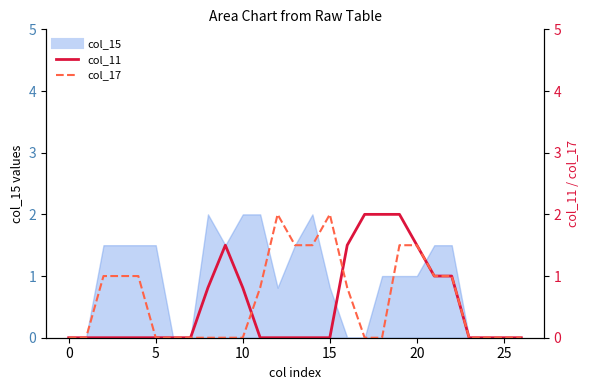

How many positive values does the col_17 series have?

13